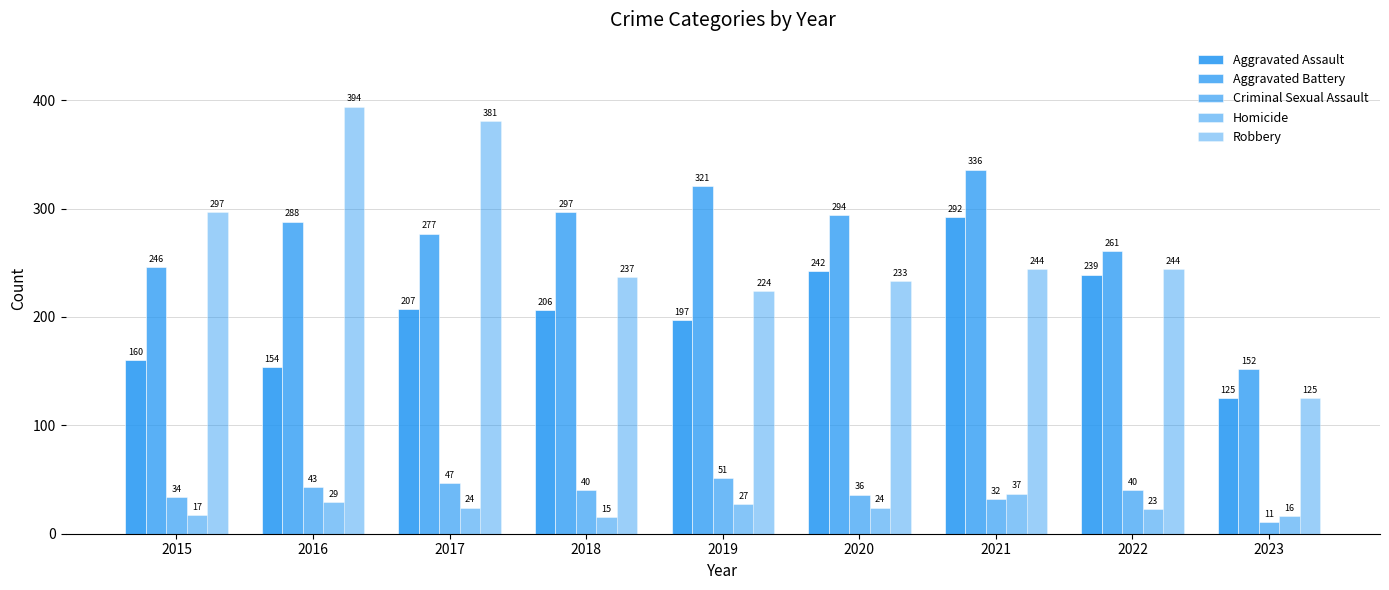

Reading right to left, what are all the values shown in this chart?

Aggravated Assault: 2023=125	2022=239	2021=292	2020=242	2019=197	2018=206	2017=207	2016=154	2015=160
Aggravated Battery: 2023=152	2022=261	2021=336	2020=294	2019=321	2018=297	2017=277	2016=288	2015=246
Criminal Sexual Assault: 2023=11	2022=40	2021=32	2020=36	2019=51	2018=40	2017=47	2016=43	2015=34
Homicide: 2023=16	2022=23	2021=37	2020=24	2019=27	2018=15	2017=24	2016=29	2015=17
Robbery: 2023=125	2022=244	2021=244	2020=233	2019=224	2018=237	2017=381	2016=394	2015=297